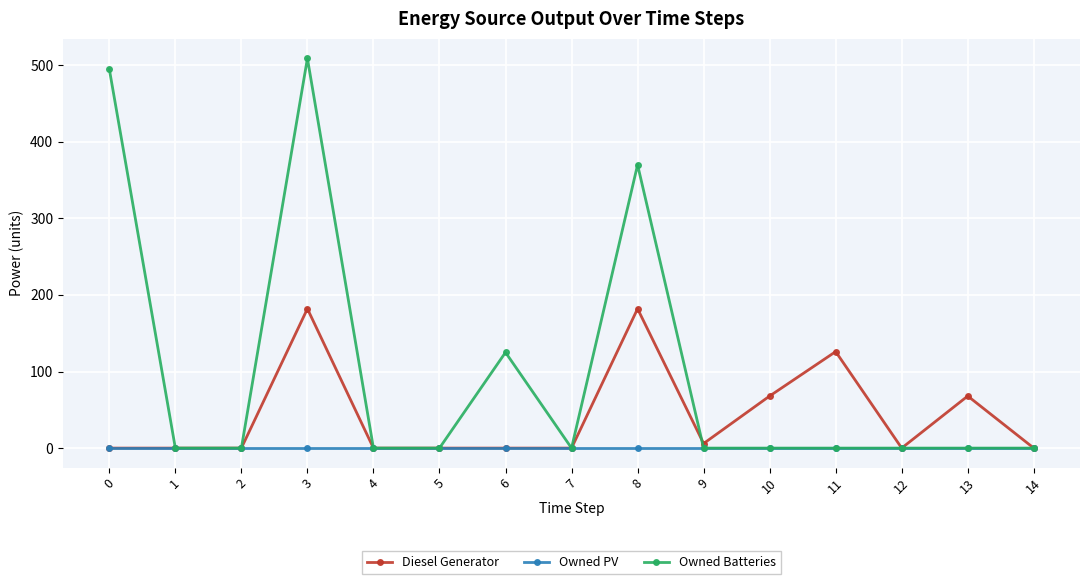

Which series has the largest range (max minus min)?

Owned Batteries